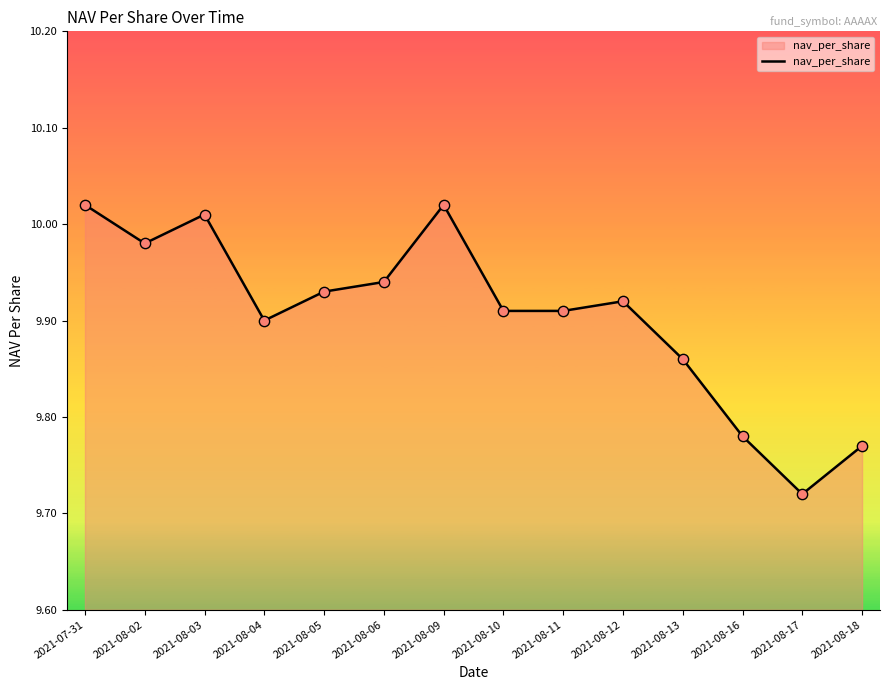

Between 2021-08-06 and 2021-08-11, which is larger?

2021-08-06